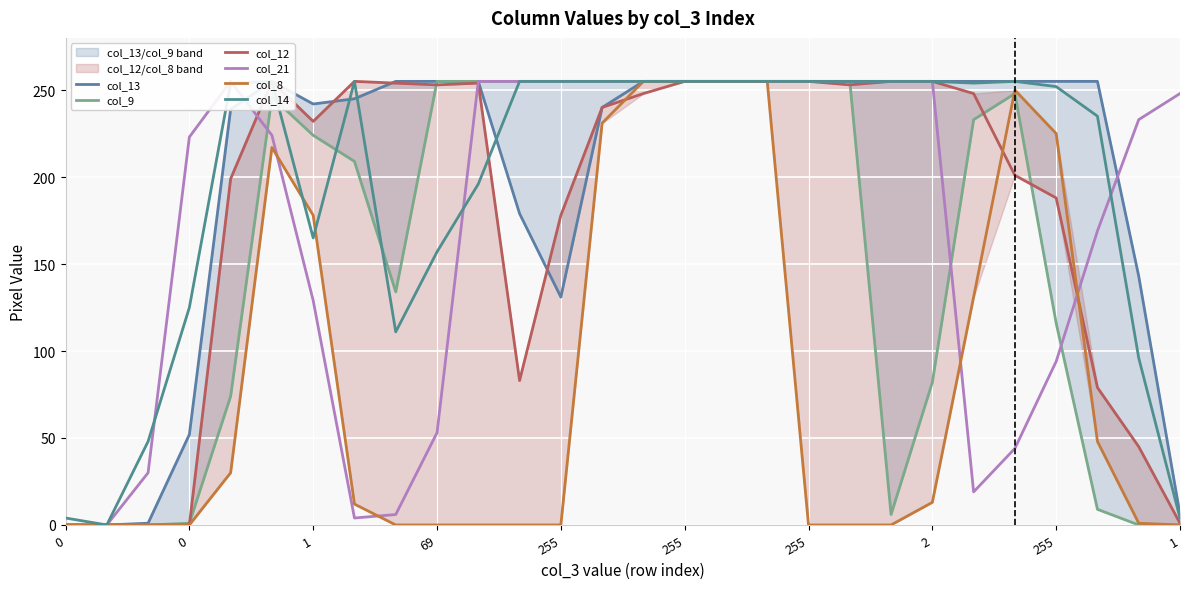

What is the value of the col_13 point at the 12th from the left?

179